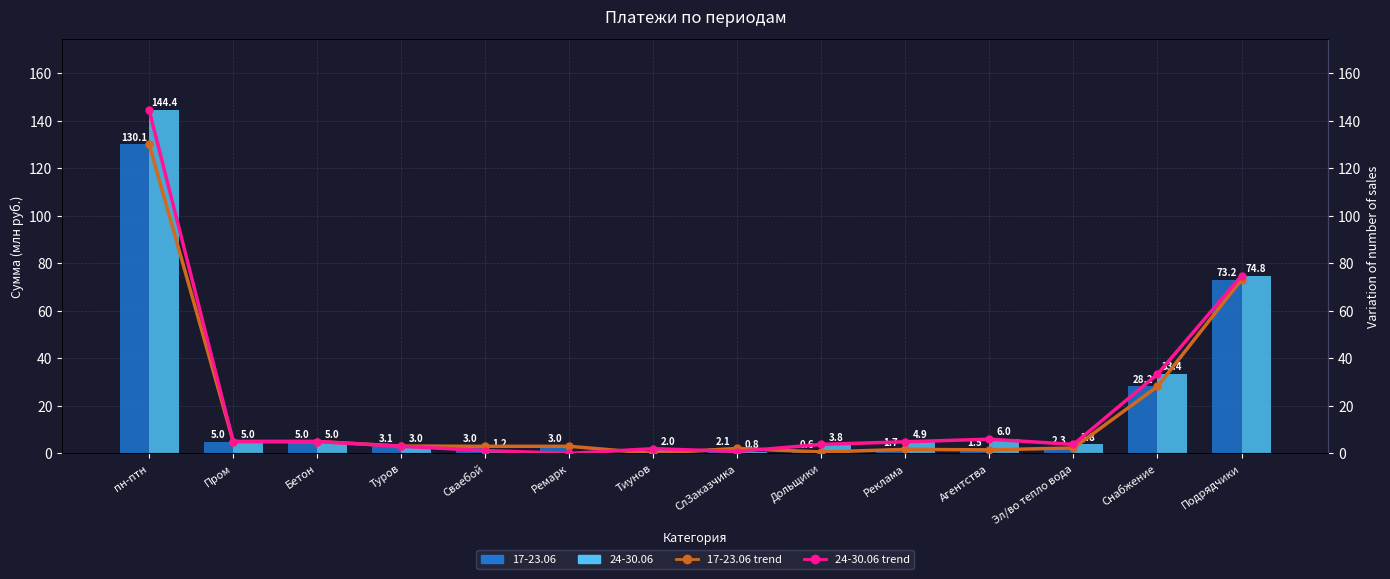

Between Дольщики and Агентства, which series saw the biggest shift?

24-30.06 (line)